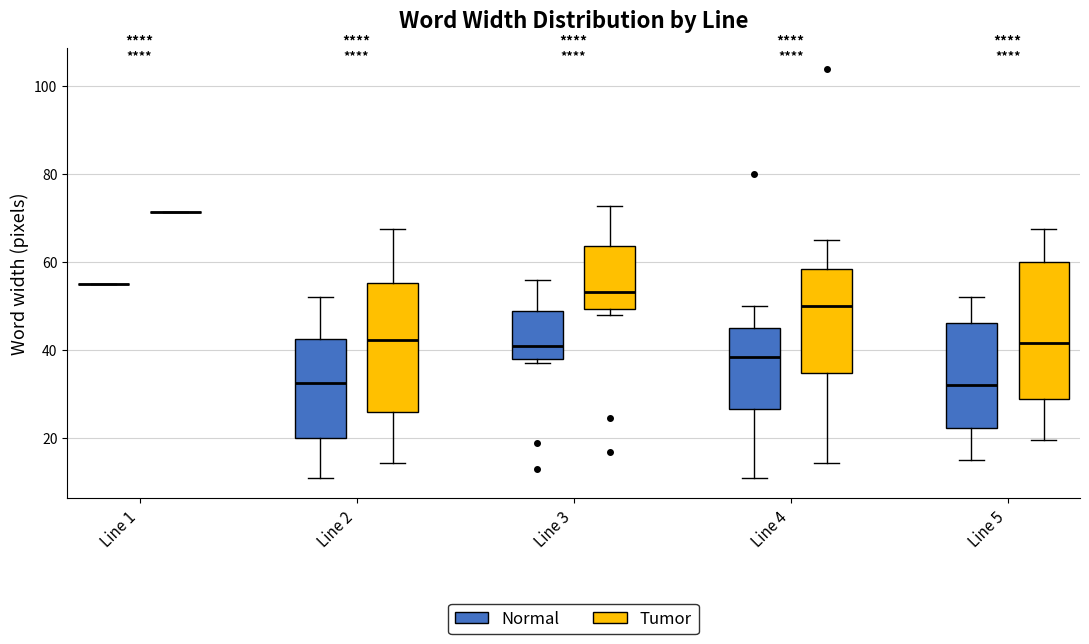

Reading left to right, read every box against the y-axis: the position of its median line, the range the box covers, and the ends of its whiskers. The values are not printed on the chart, so give them approximately, as read against the axis.

Line 1 (Normal): box collapsed to a line at 56, whiskers 56 to 56
Line 1 (Tumor): box collapsed to a line at 72, whiskers 72 to 72
Line 2 (Normal): median 32, box 20 to 42, whiskers 12 to 52
Line 2 (Tumor): median 42, box 26 to 56, whiskers 14 to 68
Line 3 (Normal): median 42, box 38 to 50, whiskers 38 (just below the box's lower edge) to 56
Line 3 (Tumor): median 54, box 50 to 64, whiskers 48 to 72
Line 4 (Normal): median 38, box 26 to 46, whiskers 12 to 50
Line 4 (Tumor): median 50, box 34 to 58, whiskers 14 to 66
Line 5 (Normal): median 32, box 22 to 46, whiskers 16 to 52
Line 5 (Tumor): median 42, box 28 to 60, whiskers 20 to 68